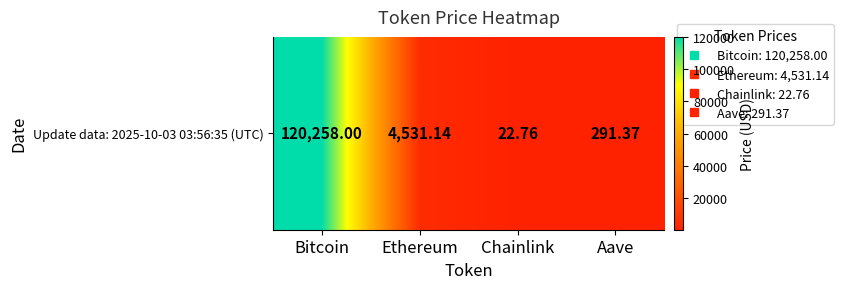

How many data points does each series have?

4